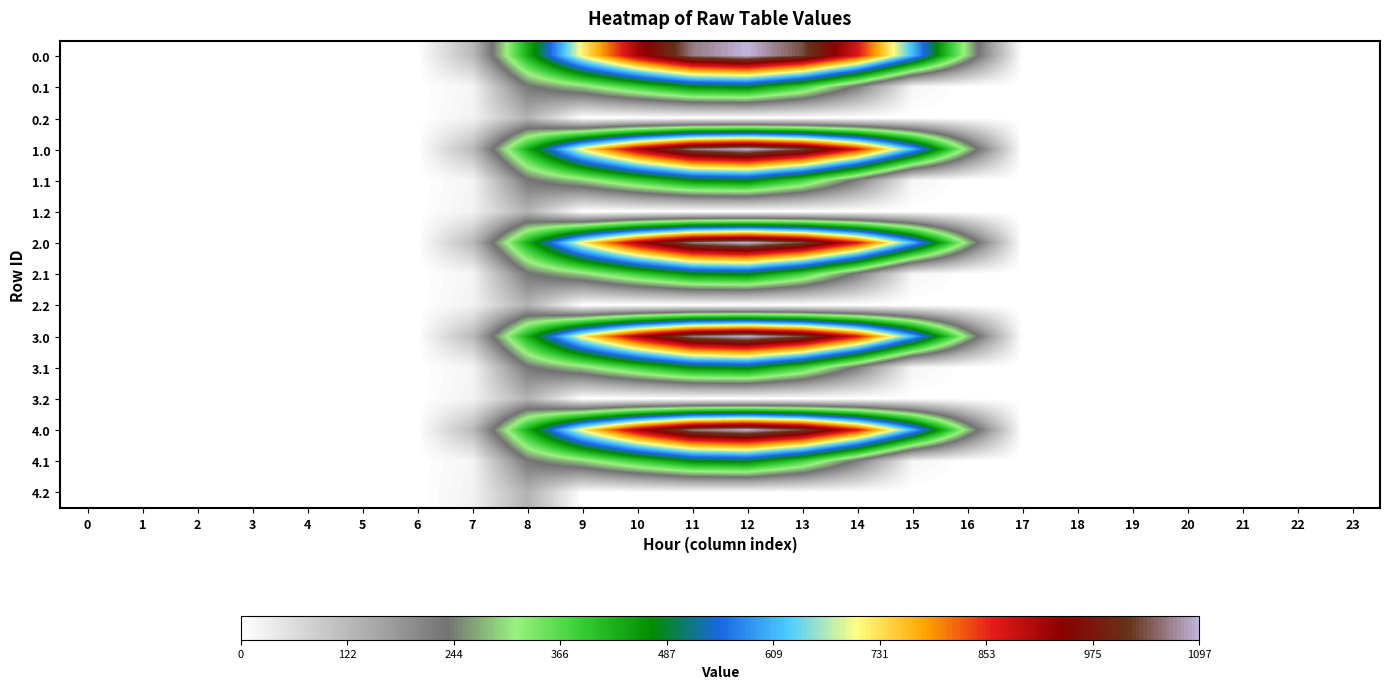

At which category is the sum across all series the highest?

12